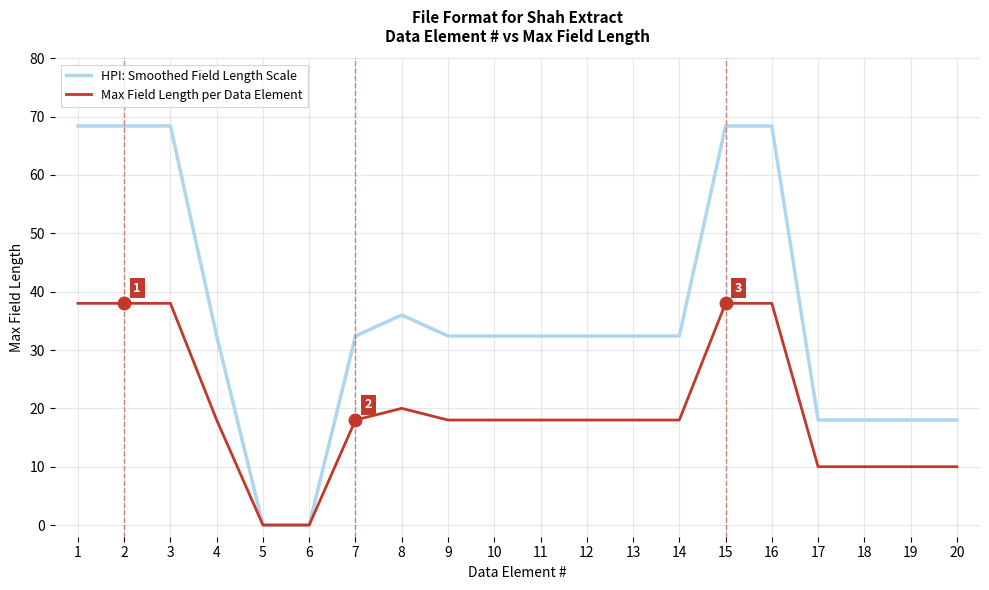

Which series has the largest total across all categories?

HPI: Smoothed Field Length Scale